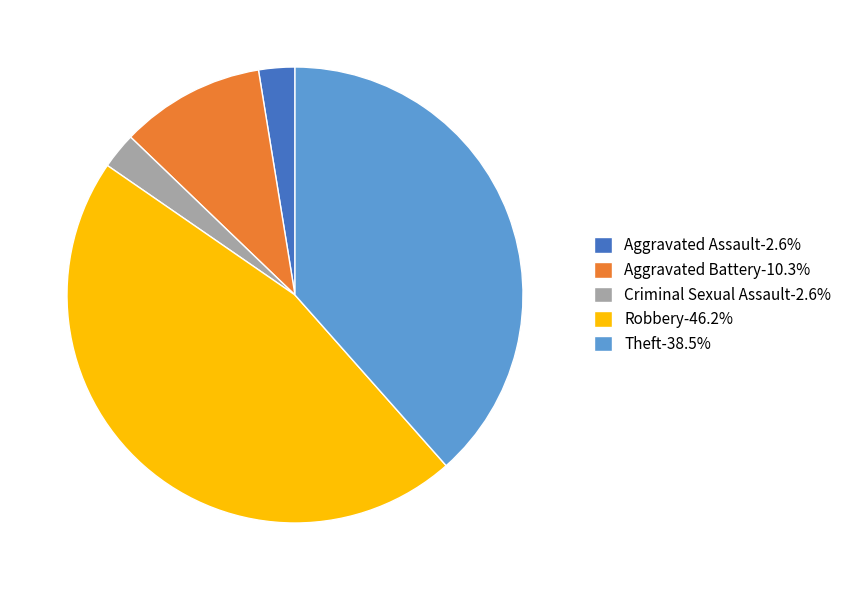

Which category has the biggest portion of the pie?

Robbery